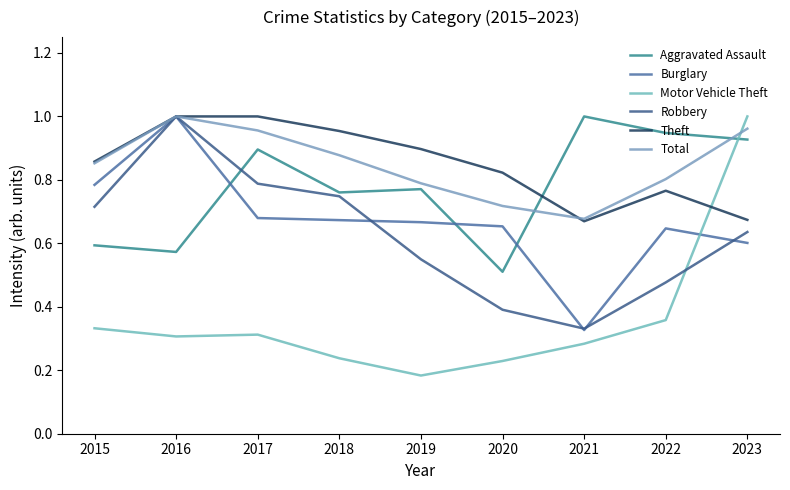

Reading right to left, transcribe all the data shown in this chart.

Aggravated Assault: 2023=0.9	2022=0.9	2021=1.0	2020=0.5	2019=0.8	2018=0.8	2017=0.9	2016=0.6	2015=0.6
Burglary: 2023=0.6	2022=0.6	2021=0.3	2020=0.7	2019=0.7	2018=0.7	2017=0.7	2016=1.0	2015=0.8
Motor Vehicle Theft: 2023=1.0	2022=0.4	2021=0.3	2020=0.2	2019=0.2	2018=0.2	2017=0.3	2016=0.3	2015=0.3
Robbery: 2023=0.6	2022=0.5	2021=0.3	2020=0.4	2019=0.5	2018=0.7	2017=0.8	2016=1.0	2015=0.7
Theft: 2023=0.7	2022=0.8	2021=0.7	2020=0.8	2019=0.9	2018=1.0	2017=1.0	2016=1.0	2015=0.9
Total: 2023=1.0	2022=0.8	2021=0.7	2020=0.7	2019=0.8	2018=0.9	2017=1.0	2016=1.0	2015=0.9